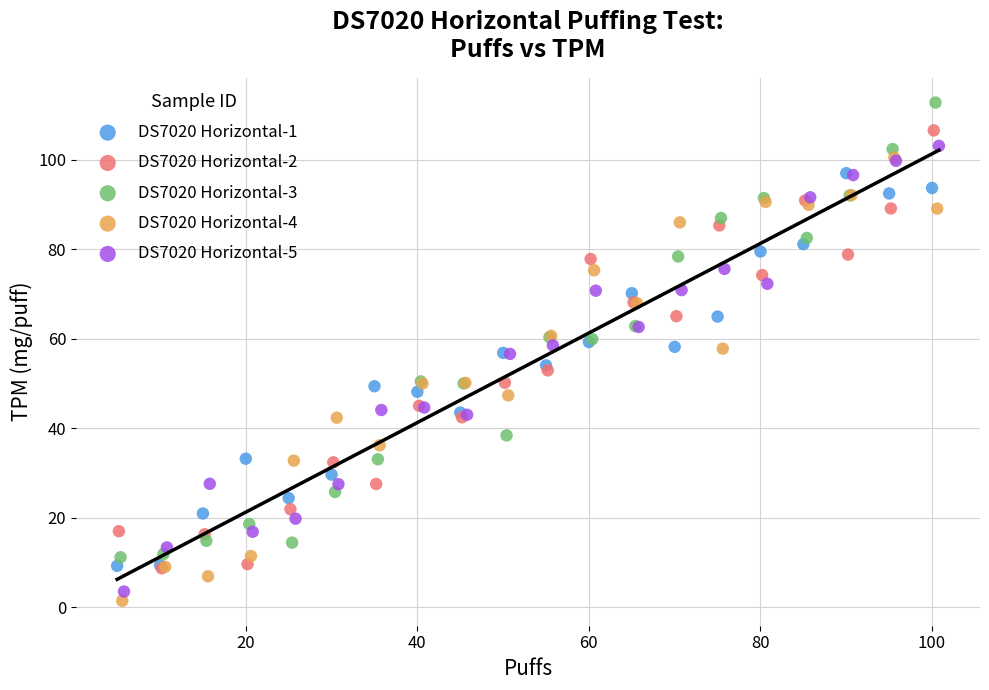

Which series has the largest Y range (max minus min)?

DS7020 Horizontal-3